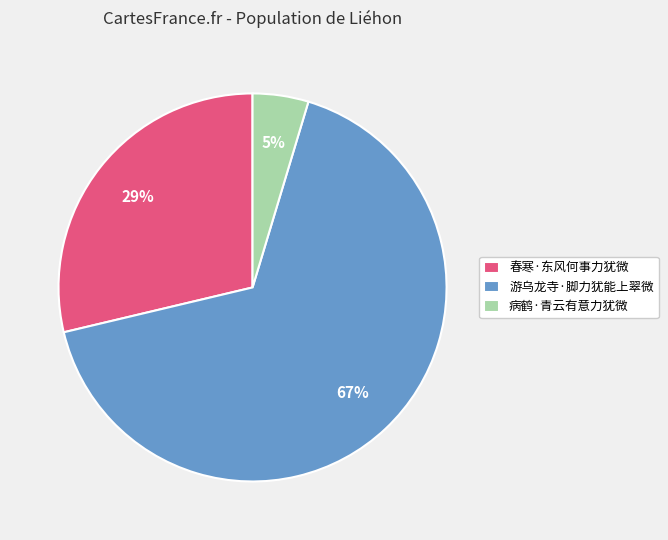

Which slice is the largest?

游乌龙寺·脚力犹能上翠微